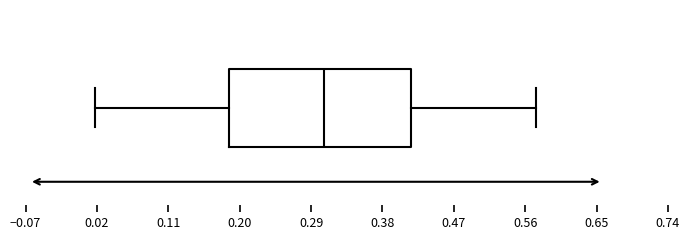

Where does the median line of the box sit on the x-axis? The values are not printed on the chart, so give them approximately, as read against the axis.

0.31